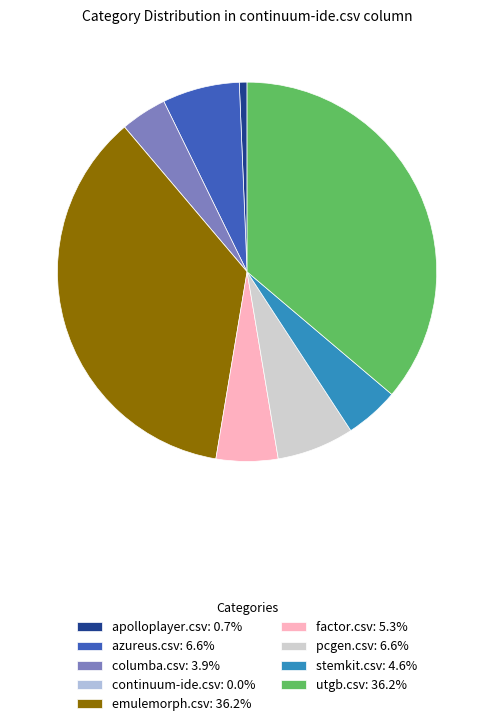

Does emulemorph.csv: 36.2% represent more than half of the total?

No